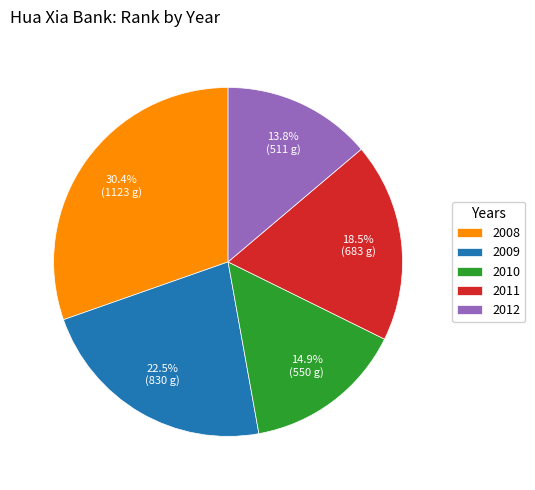

Which category has the biggest portion of the pie?

2008